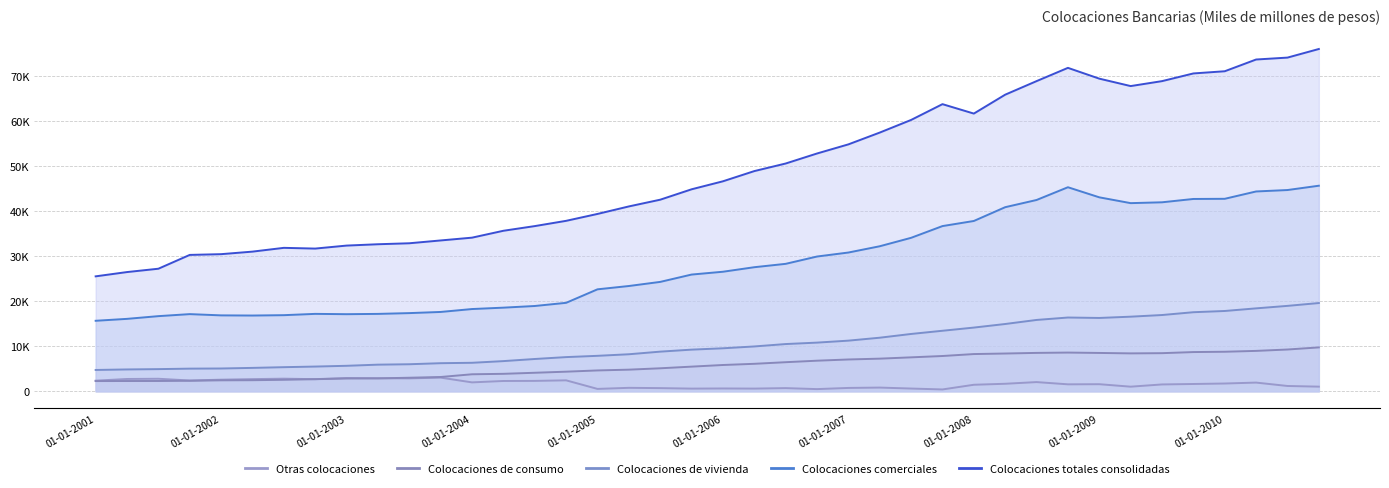

What is the difference between the highest and lowest values at 01-10-2007?

63331